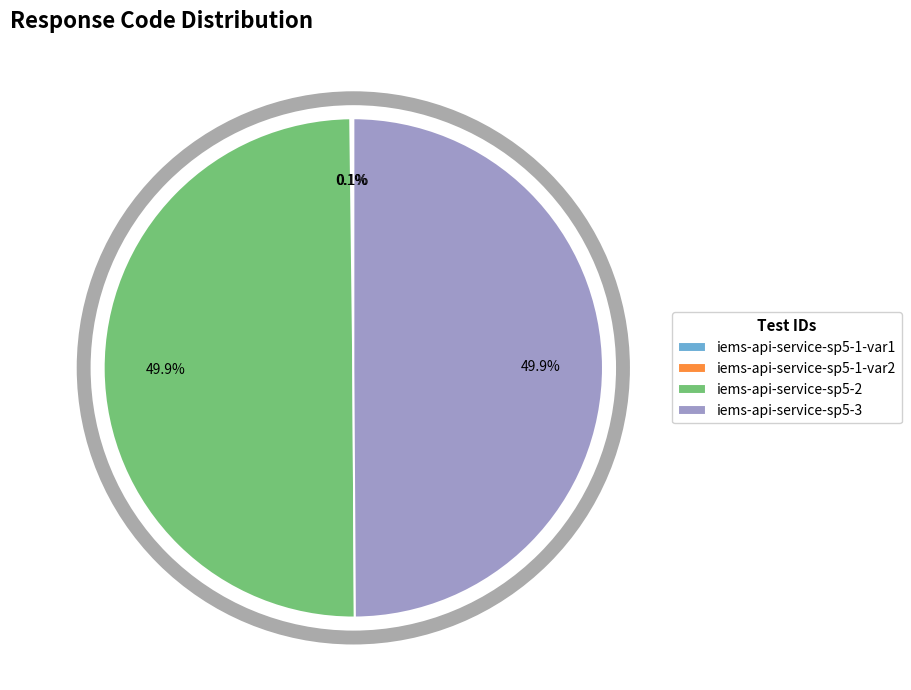

Approximately how many times larger is the value at iems-api-service-sp5-3 compared to iems-api-service-sp5-2?

1.0